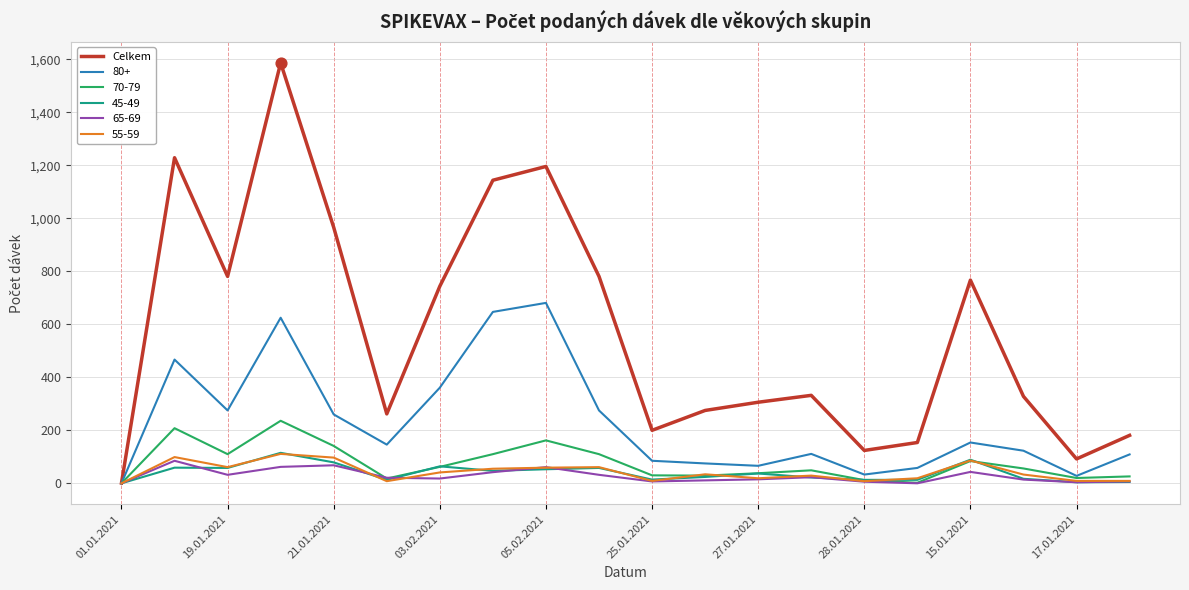

Which series has the largest range (max minus min)?

Celkem